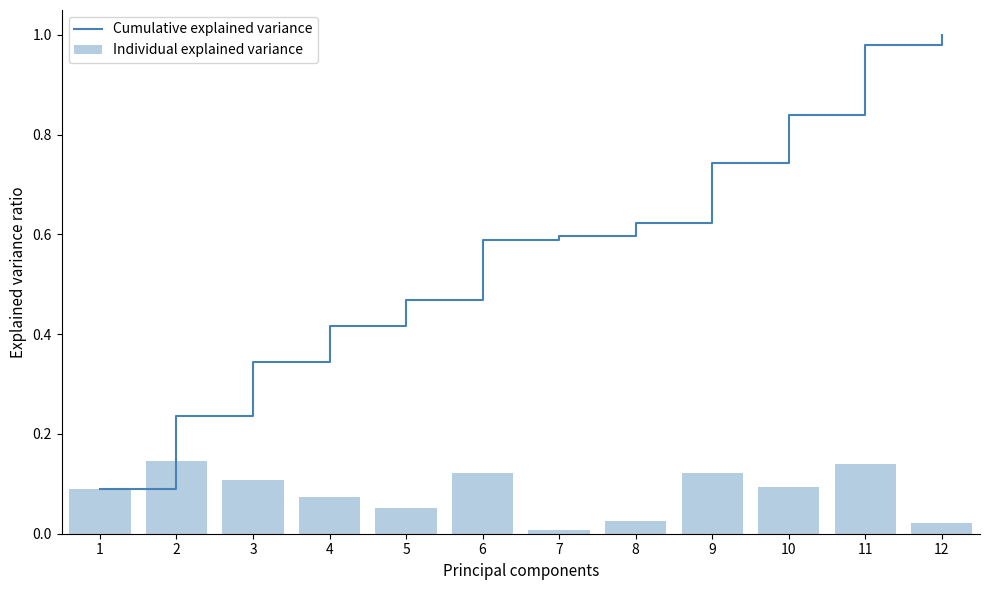

What is the maximum value for Cumulative explained variance?

1.0